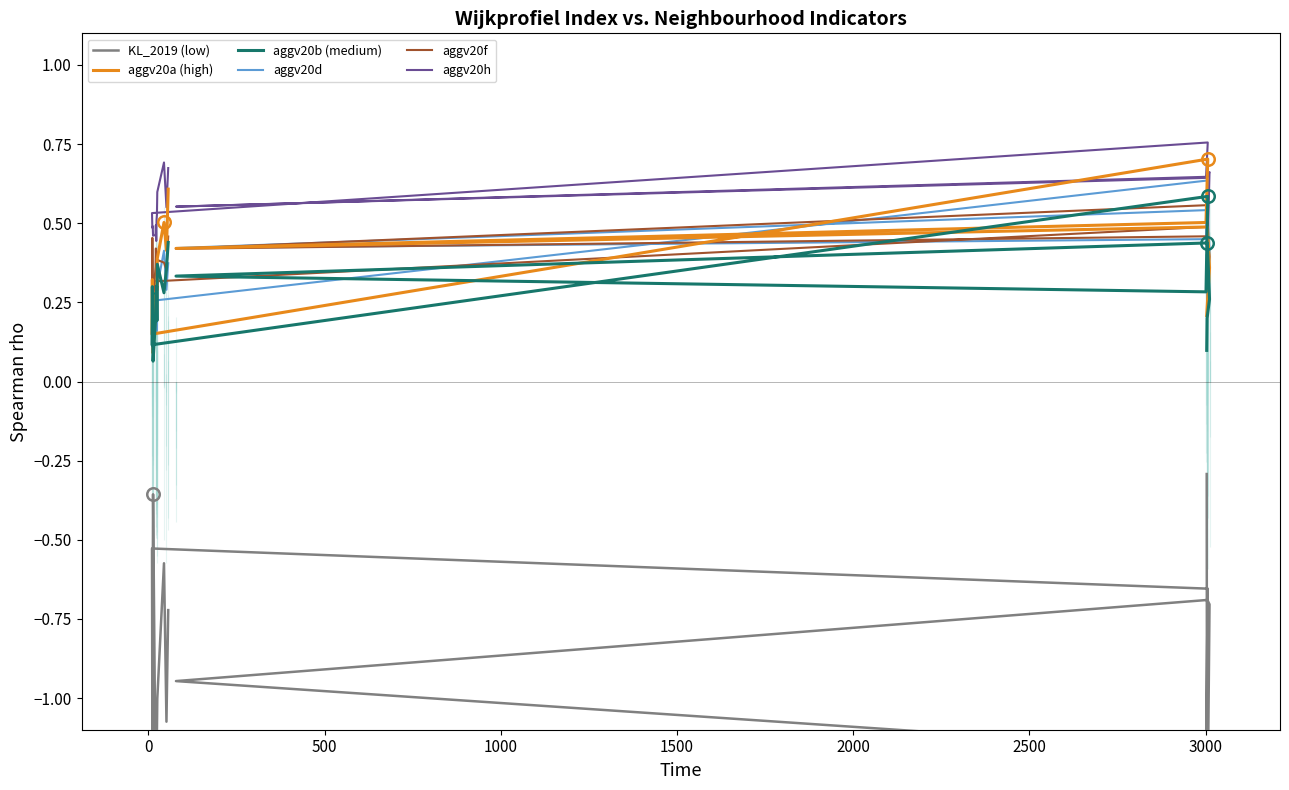

How many series are shown in this chart?

6